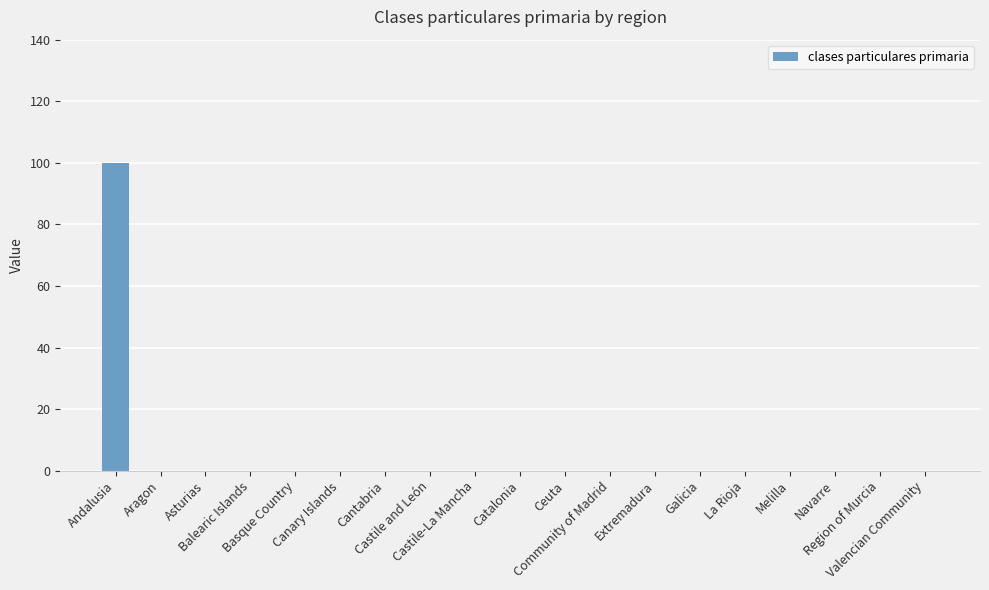

Reading left to right, transcribe all the data shown in this chart.

100	0	0	0	0	0	0	0	0	0	0	0	0	0	0	0	0	0	0